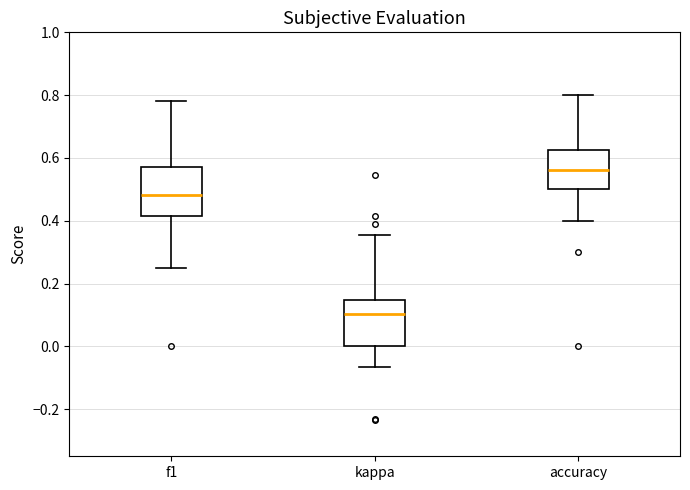

Reading left to right, read every box against the y-axis: the position of its median line, the range the box covers, and the ends of its whiskers. The values are not printed on the chart, so give them approximately, as read against the axis.

f1: median 0.48, box 0.42 to 0.58, whiskers 0.26 to 0.78
kappa: median 0.10, box 0.00 to 0.14, whiskers -0.06 to 0.36
accuracy: median 0.56, box 0.50 to 0.62, whiskers 0.40 to 0.80